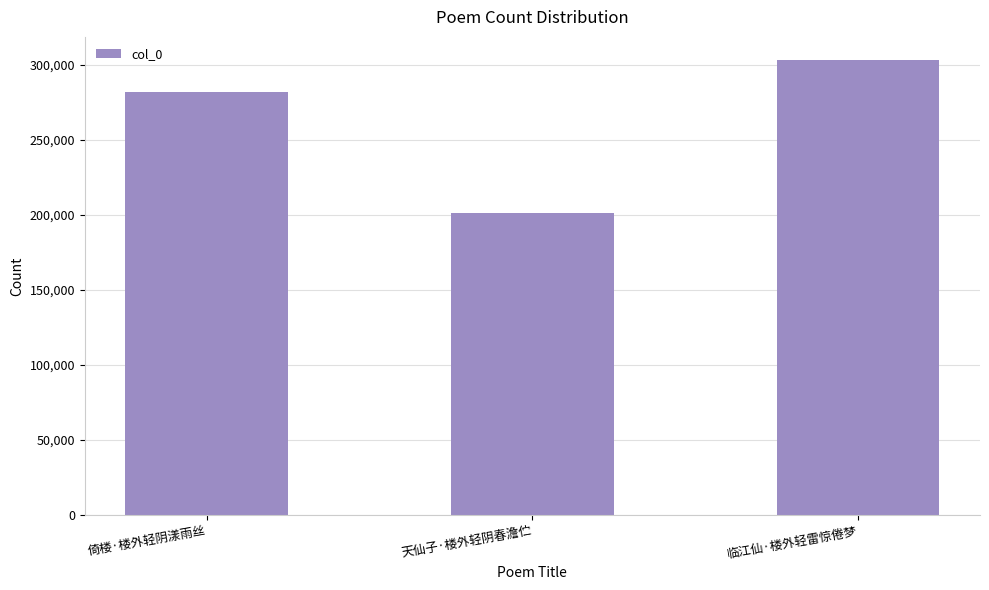

How many values are below 281563?

1